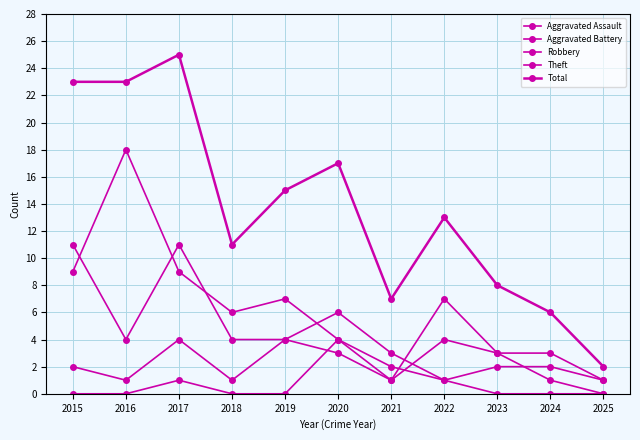

What is the total value across all series at 2017?

50